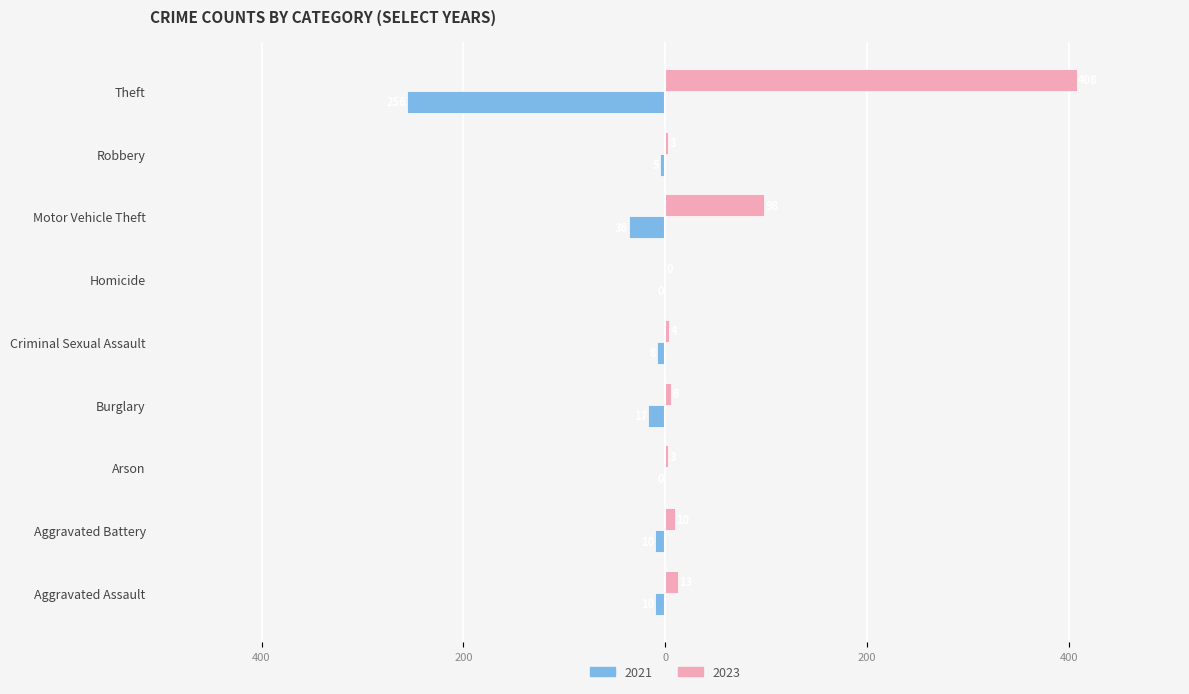

What are all the series names shown in the legend?

2021, 2023